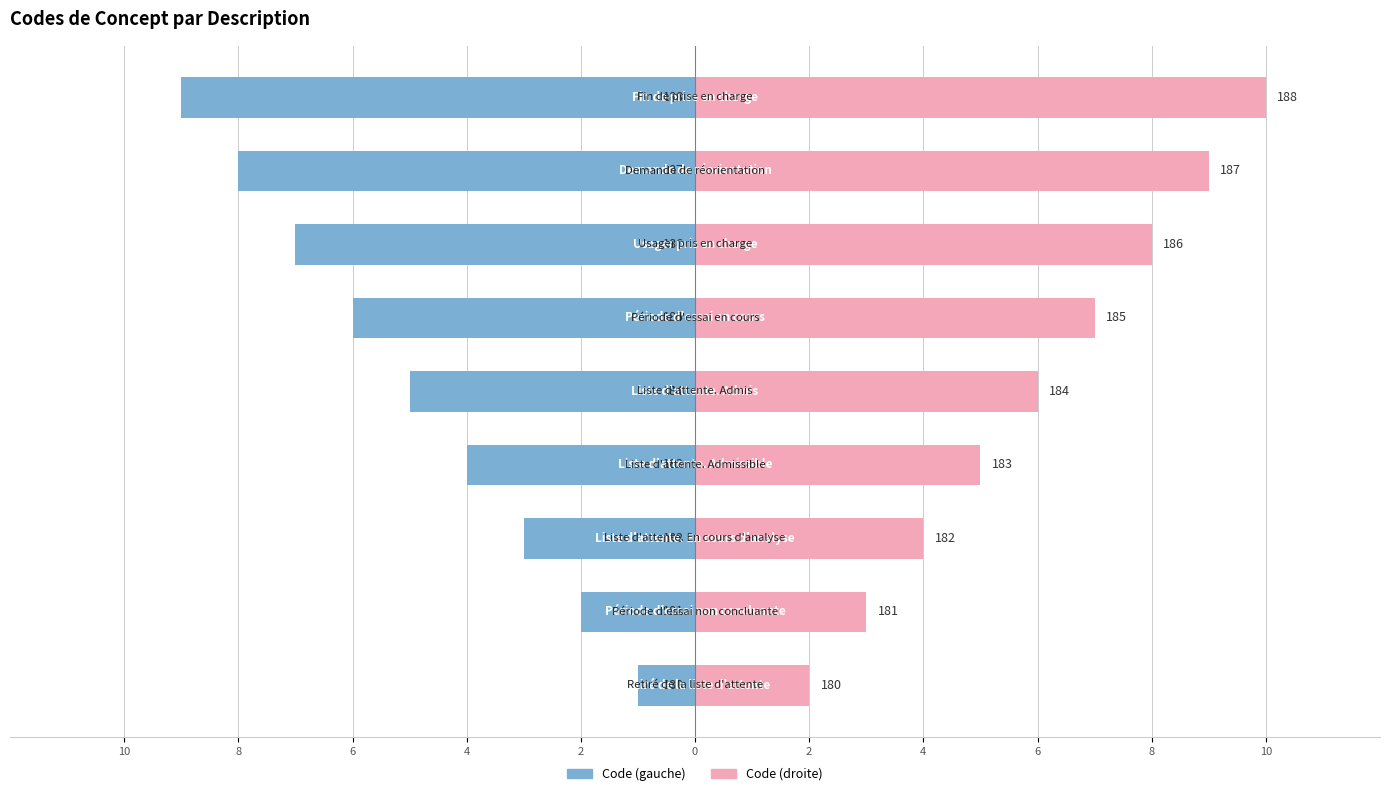

The value of Code (droite) at 4 is 9. True or false?

False